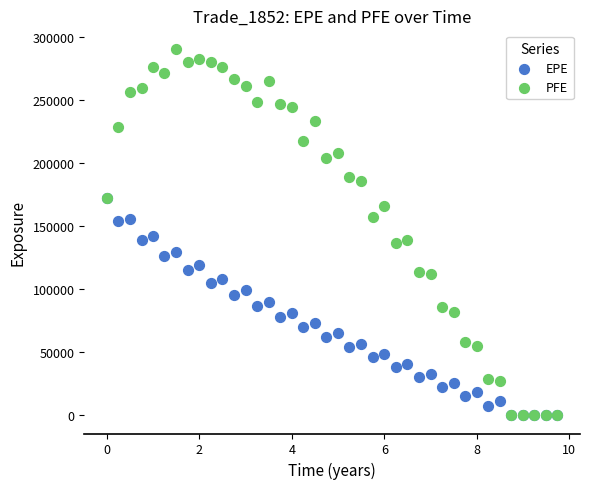

What are all the series names shown in the legend?

EPE, PFE